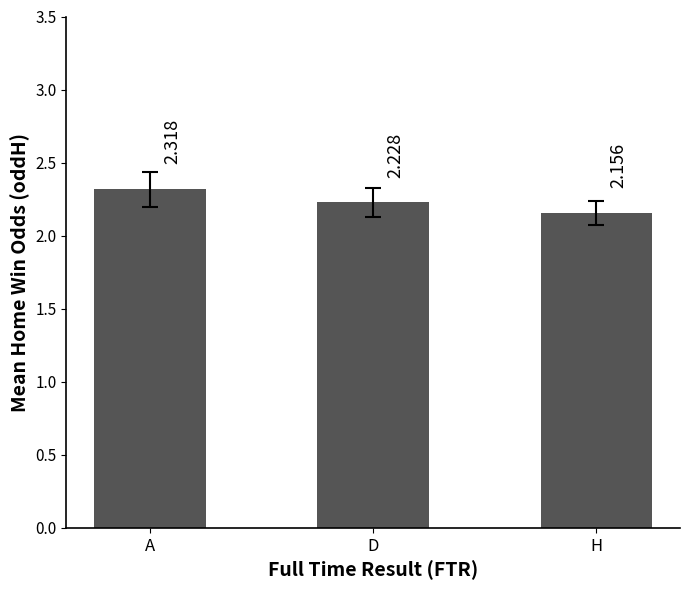

Are the bars horizontal?

No